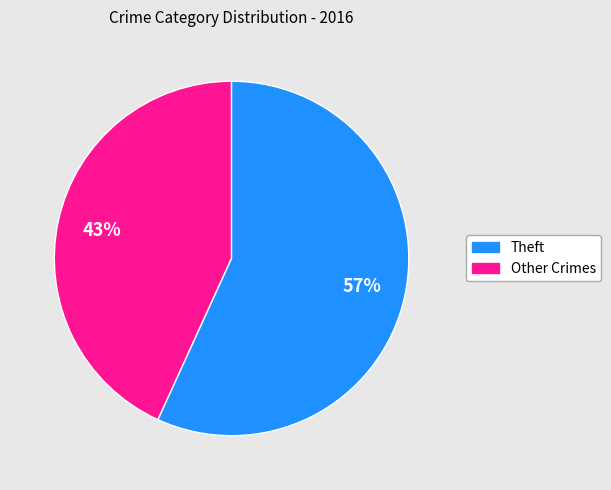

To the nearest percent, what is the difference between the largest and smallest slice percentages?

14%